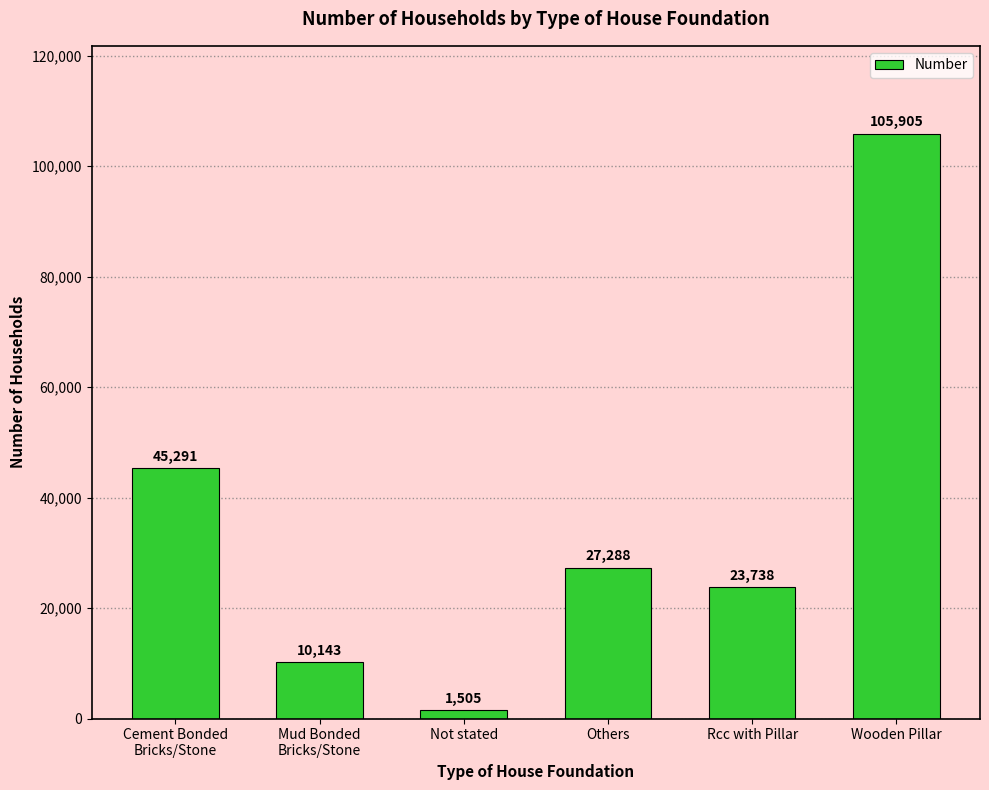

What is the sum of all values?

213870